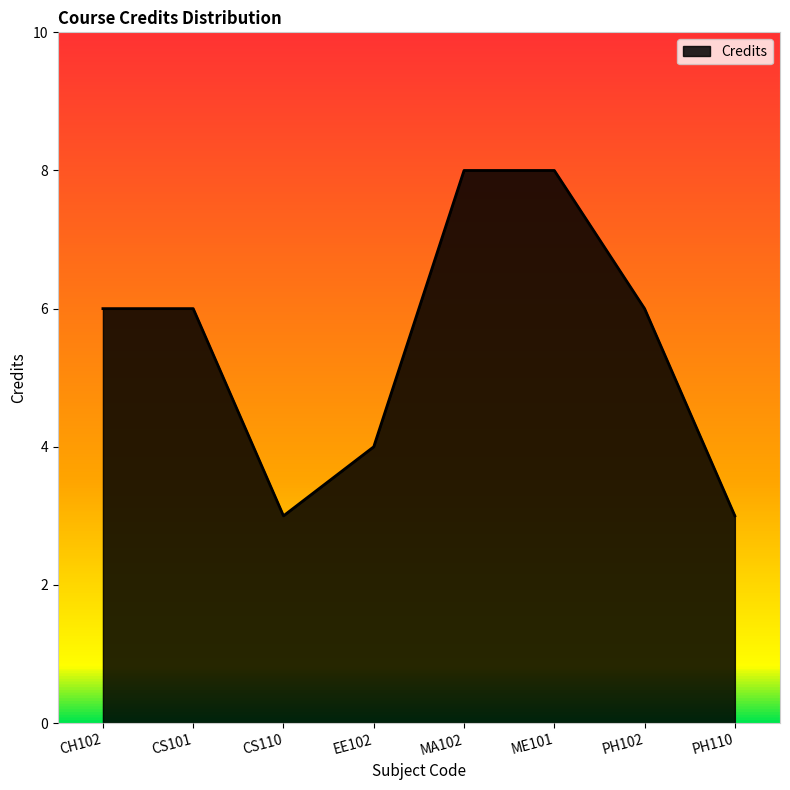

Reading left to right, transcribe all the data shown in this chart.

6	6	3	4	8	8	6	3